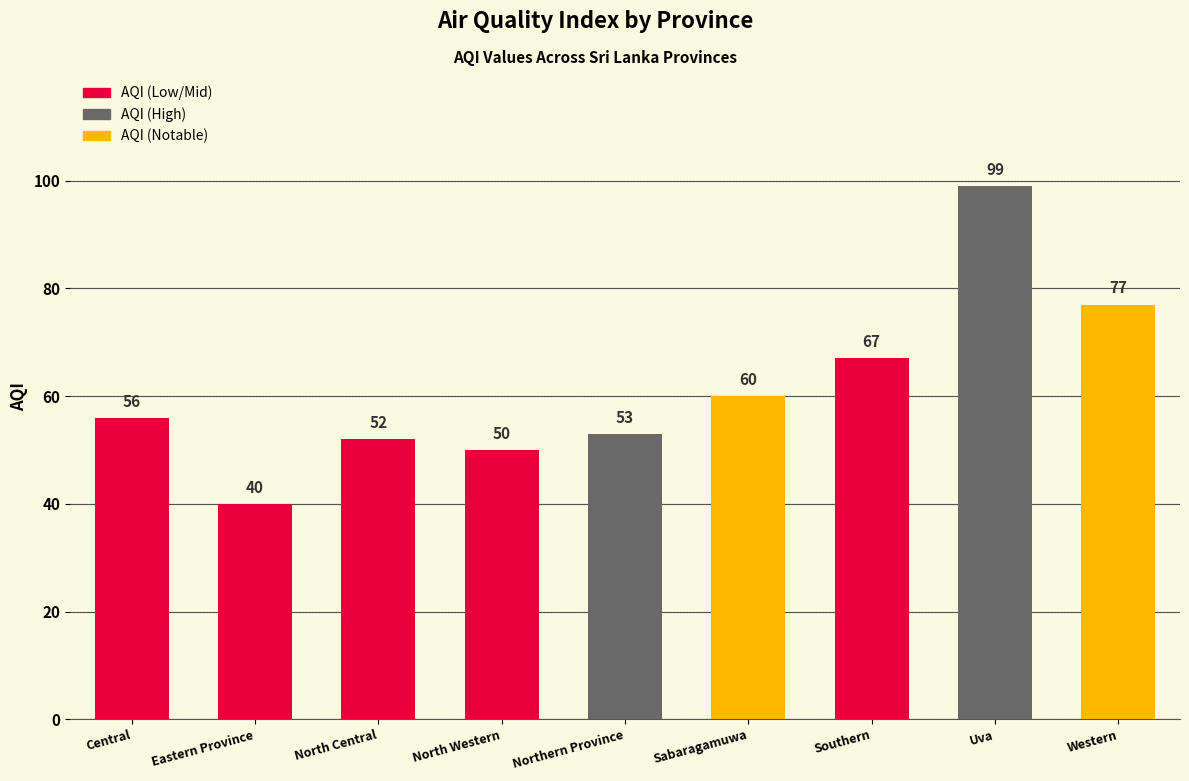

What is the value of the 8th bar from the left?

99